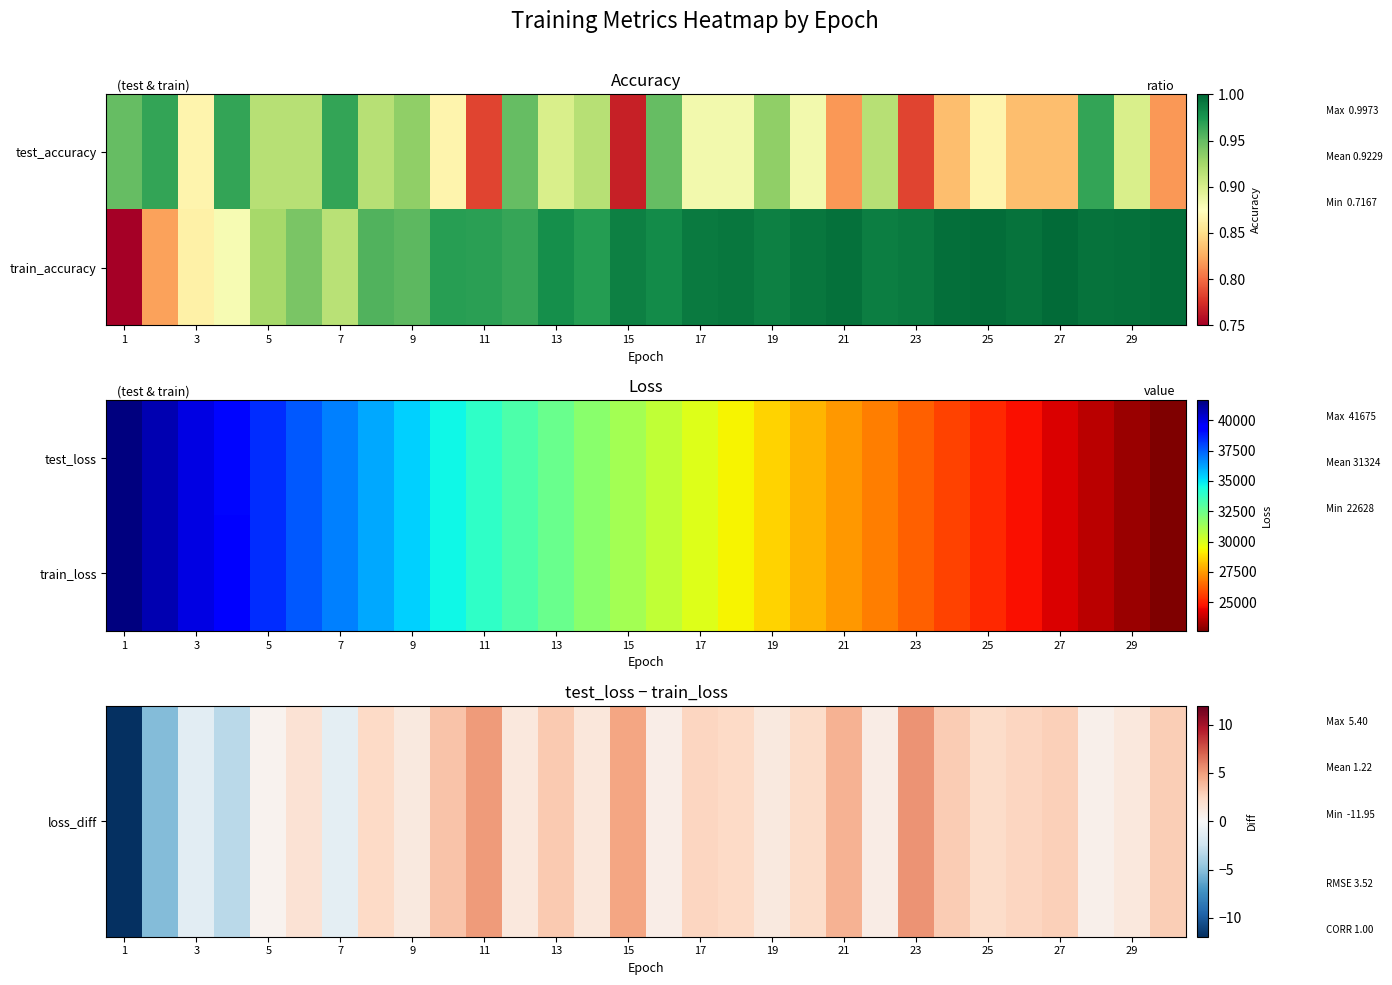

Count the number of categories in the chart.

30